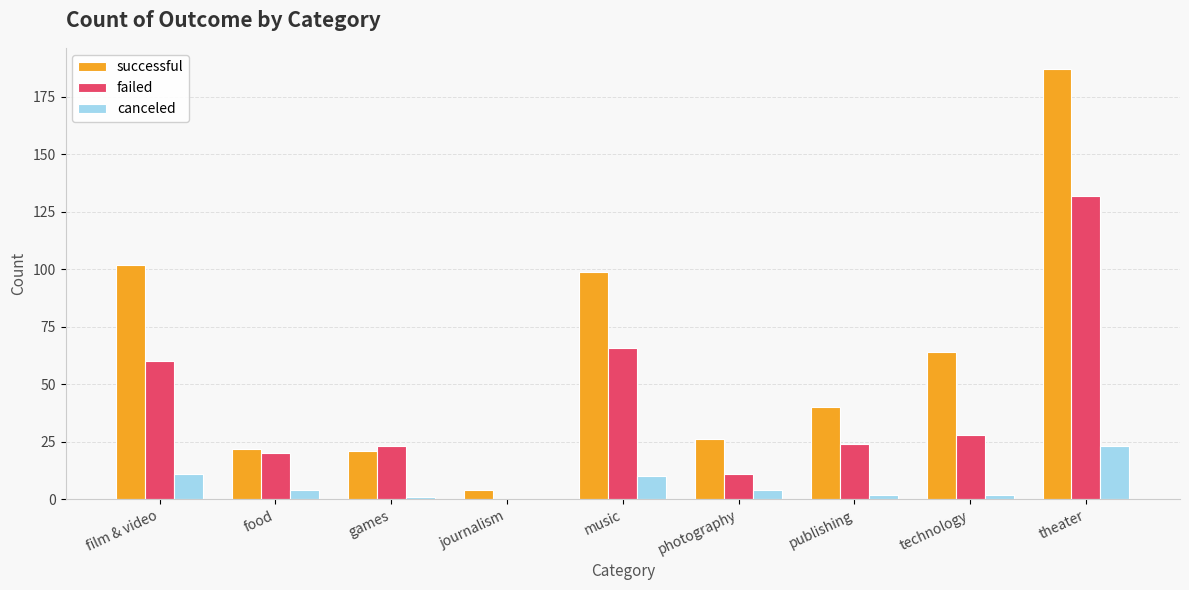

What are all the series names shown in the legend?

successful, failed, canceled